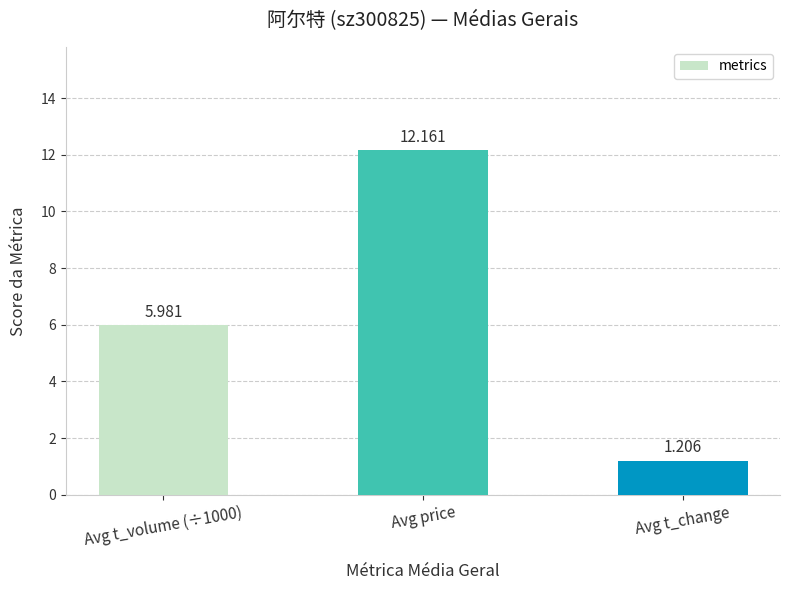

What is the approximate value at Avg t_volume (÷1000)?

6.0